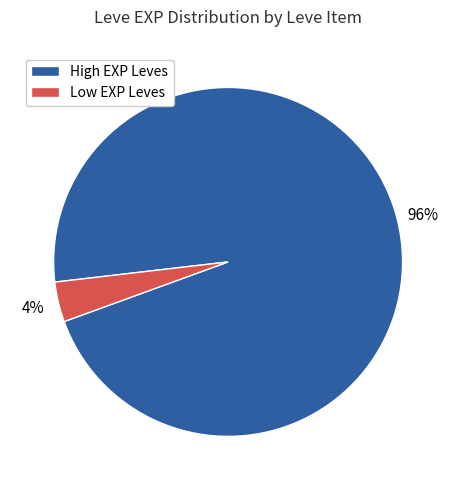

True or false: Low EXP Leves accounts for 4% of the total.

True